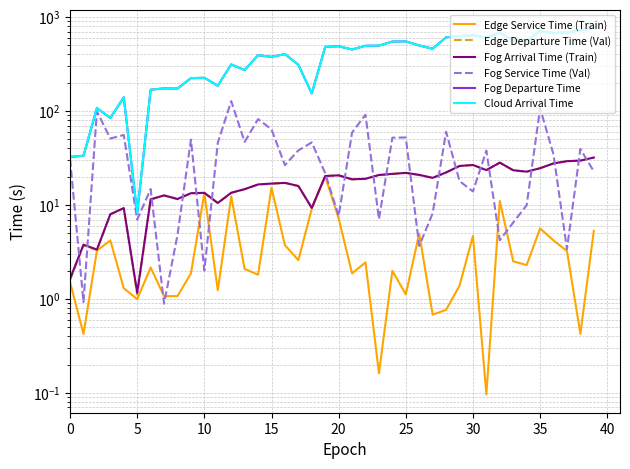

What are all the series names shown in the legend?

Edge Service Time (Train), Edge Departure Time (Val), Fog Arrival Time (Train), Fog Service Time (Val), Fog Departure Time, Cloud Arrival Time